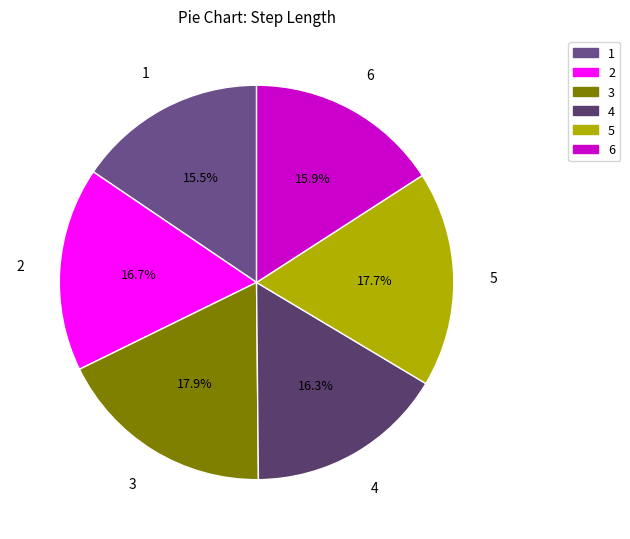

True or false: 3 accounts for 5% of the total.

False